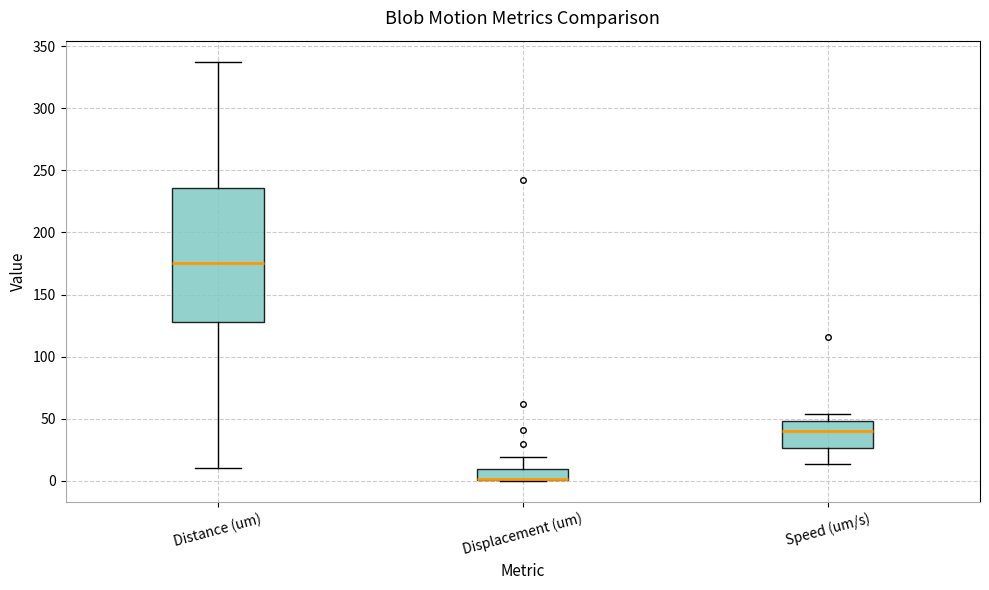

Reading left to right, read every box against the y-axis: the position of its median line, the range the box covers, and the ends of its whiskers. The values are not printed on the chart, so give them approximately, as read against the axis.

Distance (um): median 175, box 130 to 235, whiskers 10 to 340
Displacement (um): median 0 (drawn on the box's lower edge), box 0 to 10, whiskers 0 to 20
Speed (um/s): median 40, box 25 to 50, whiskers 15 to 55